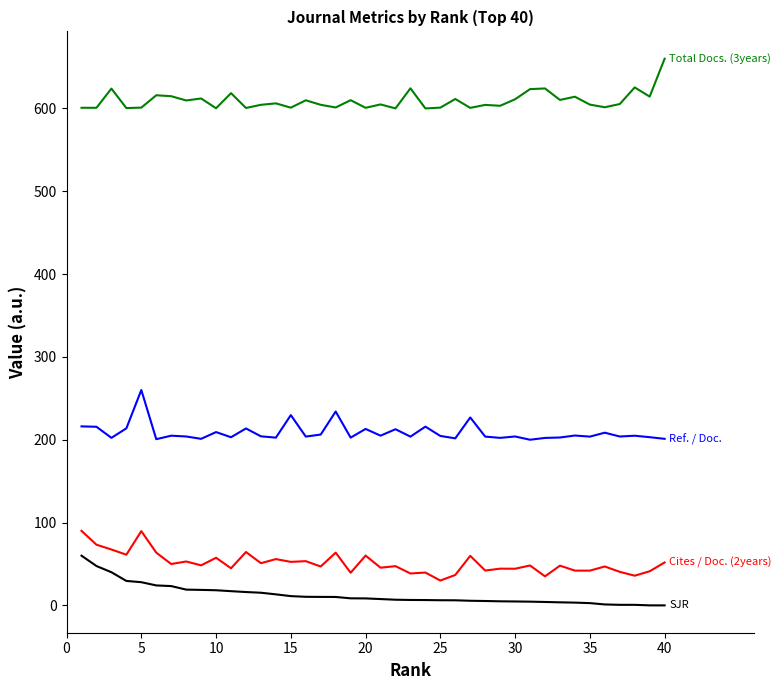

What is the maximum value shown in the chart?

660.0